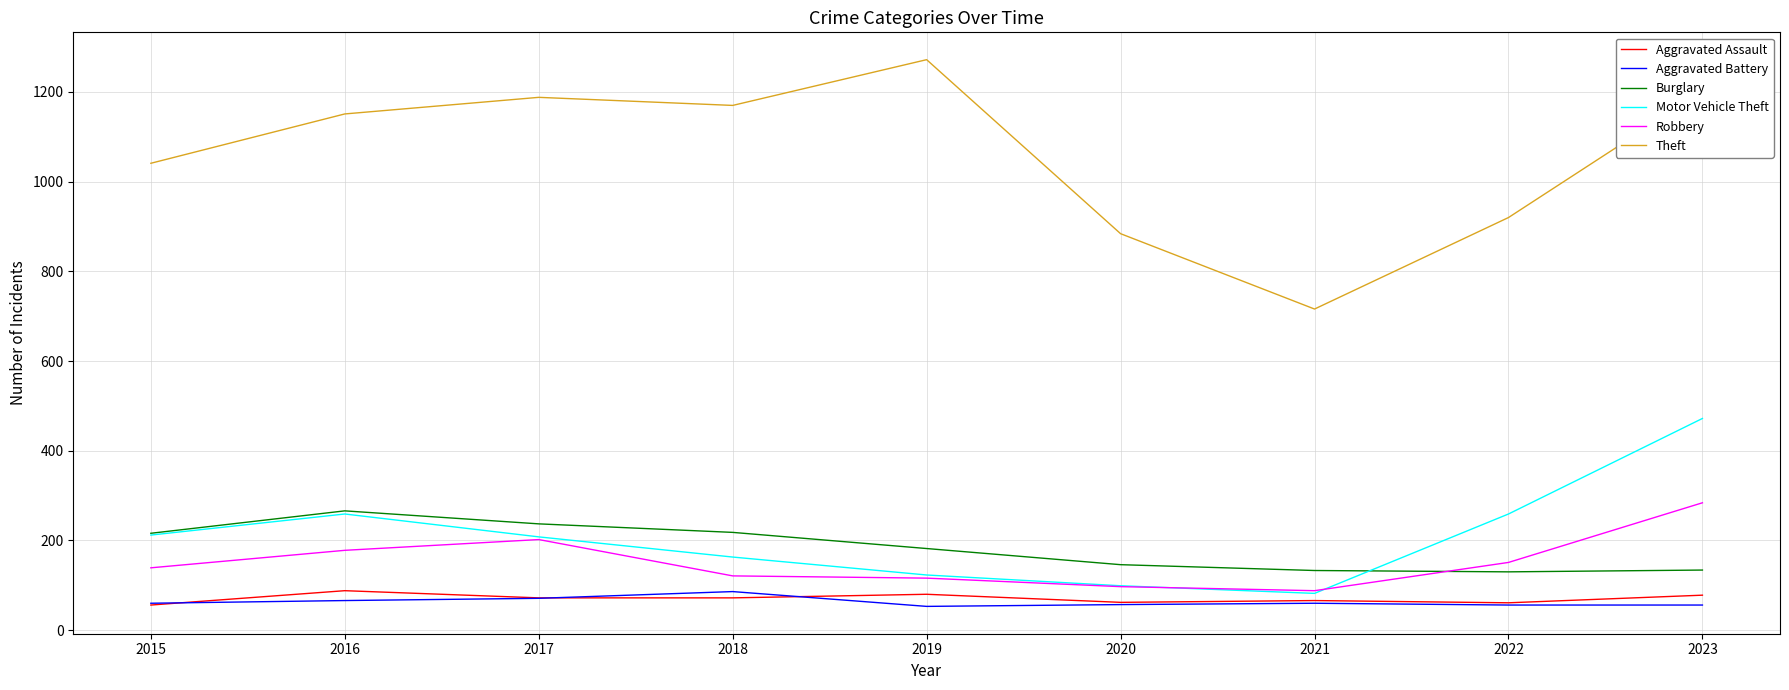

Which series has the largest range (max minus min)?

Theft